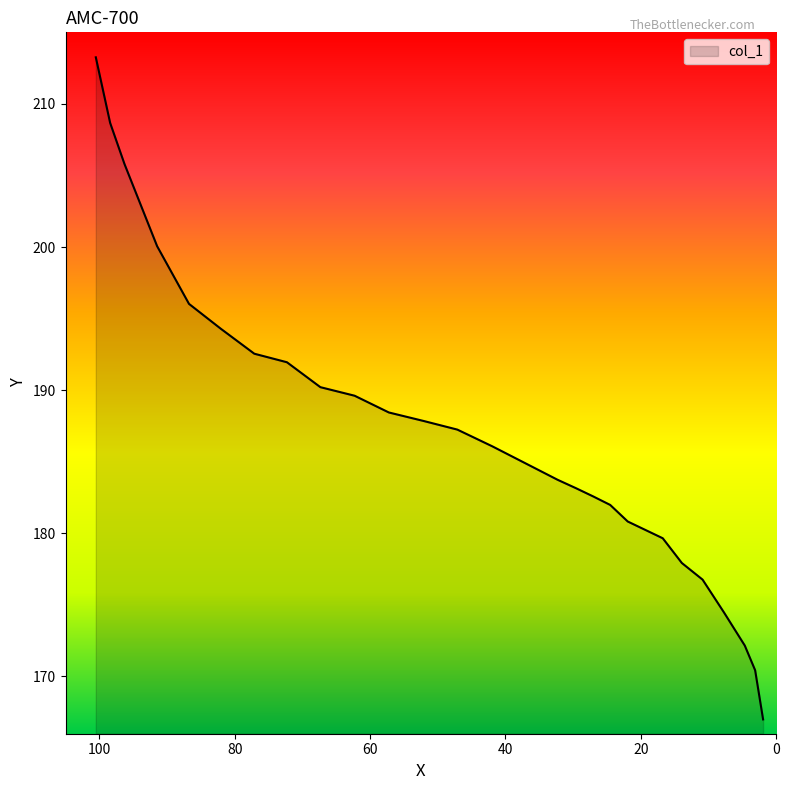

What is the label of the 24th point from the right?

86.7571